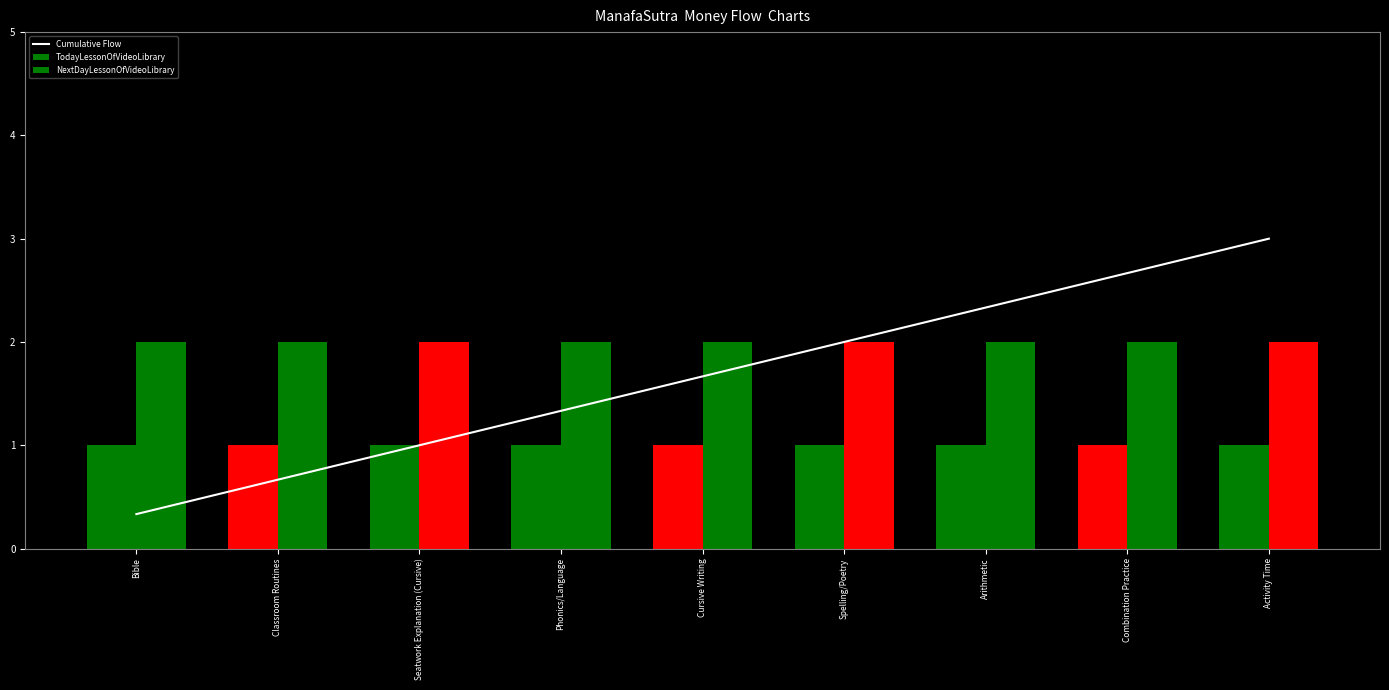

Between Cursive Writing and Activity Time, which series saw the biggest shift?

Cumulative Flow